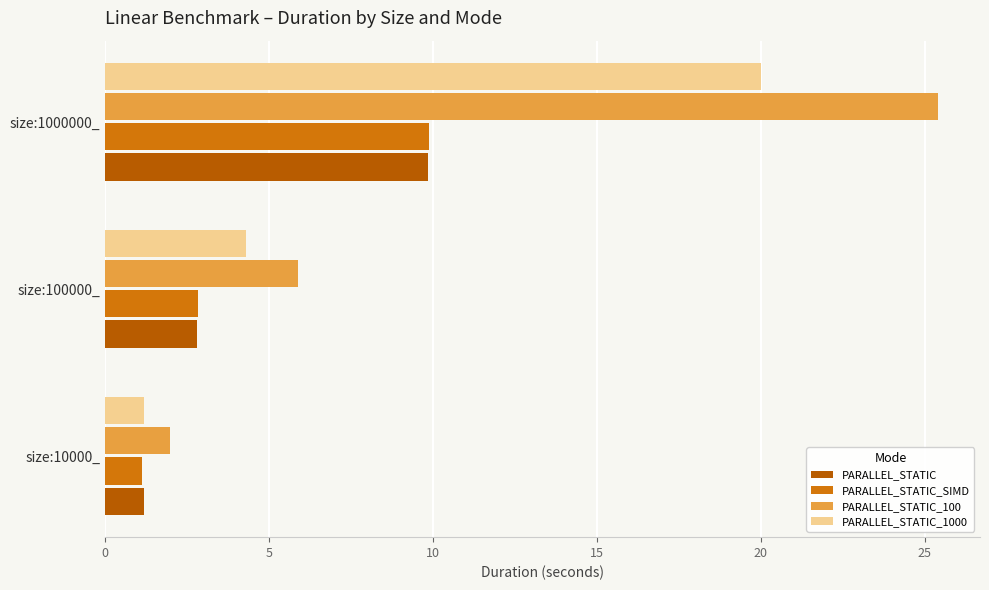

Is it true that PARALLEL_STATIC equals 0.3 at size:10000_?

False